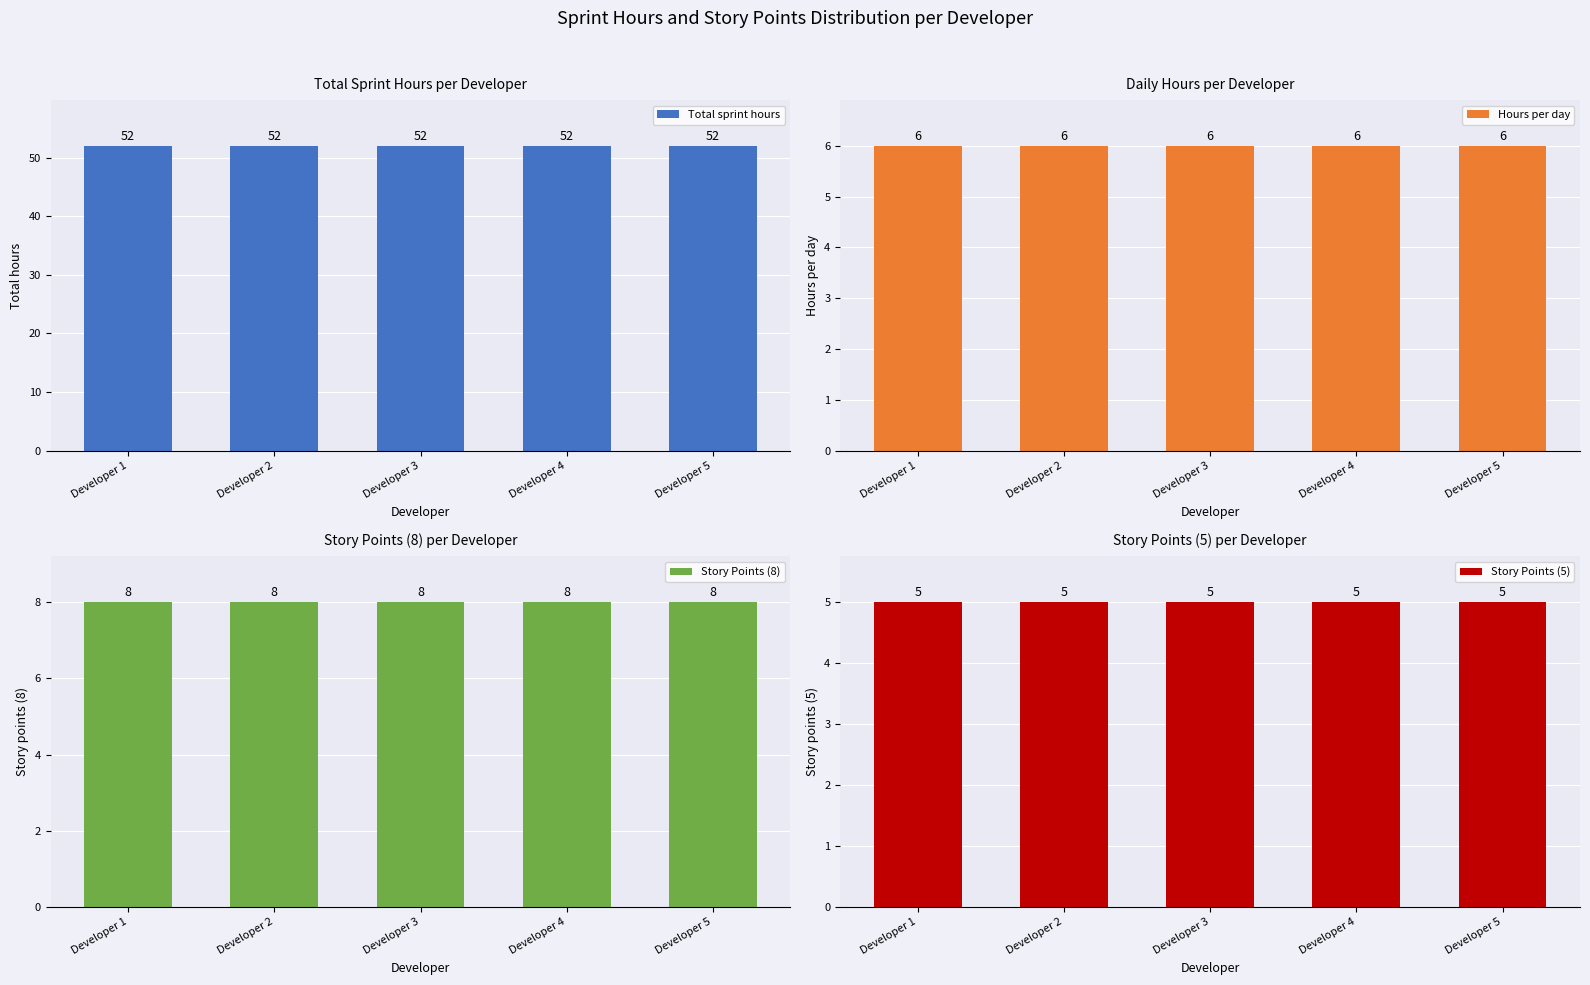

Rank the categories by Total sprint hours value from lowest to highest.

Developer 1, Developer 2, Developer 3, Developer 4, Developer 5